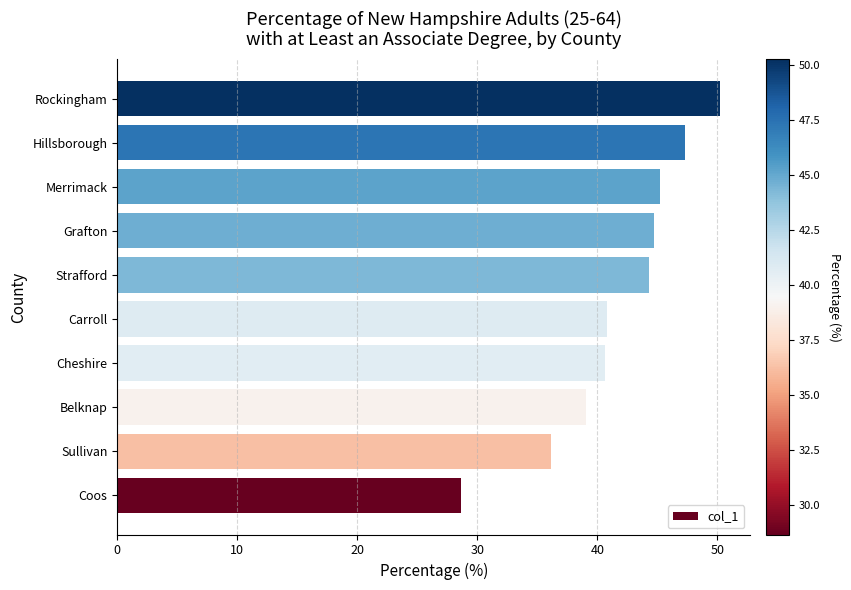

What is the smallest value displayed?

28.6